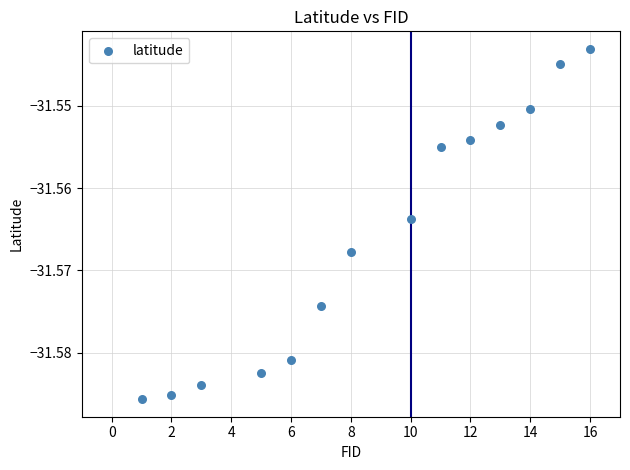

What is the range of X values (max minus min)?

15.0